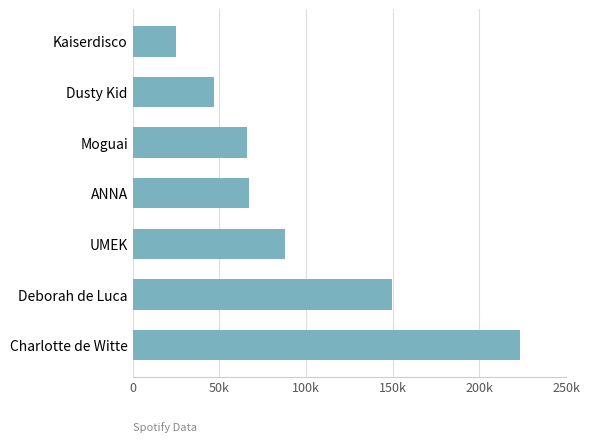

Does the chart contain any negative values?

No